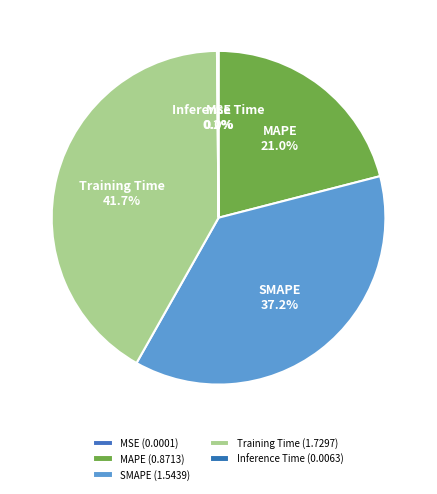

How much of the chart is everything except MAPE?

79.0%